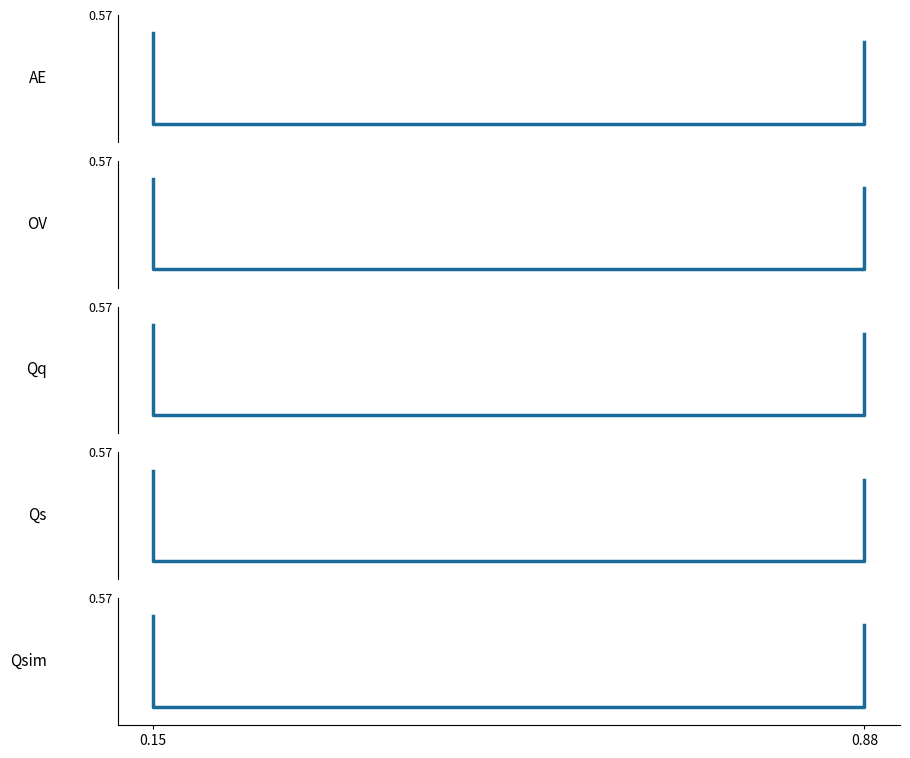

What is the sum of all values?

2.0